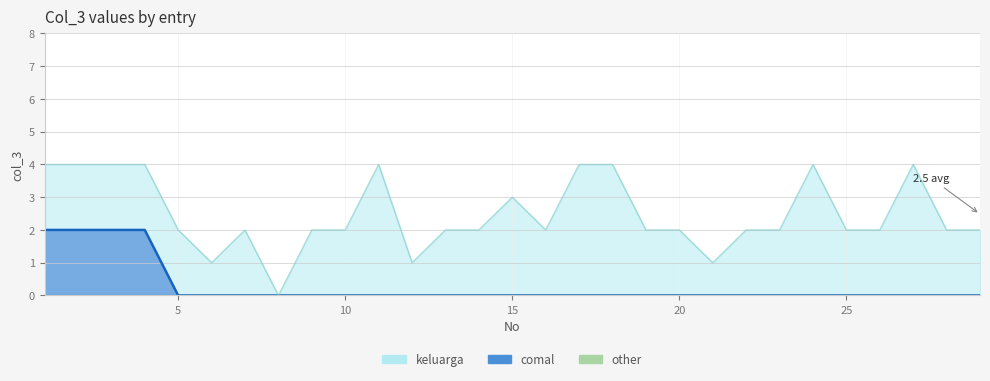

Which series has the widest spread of values?

keluarga